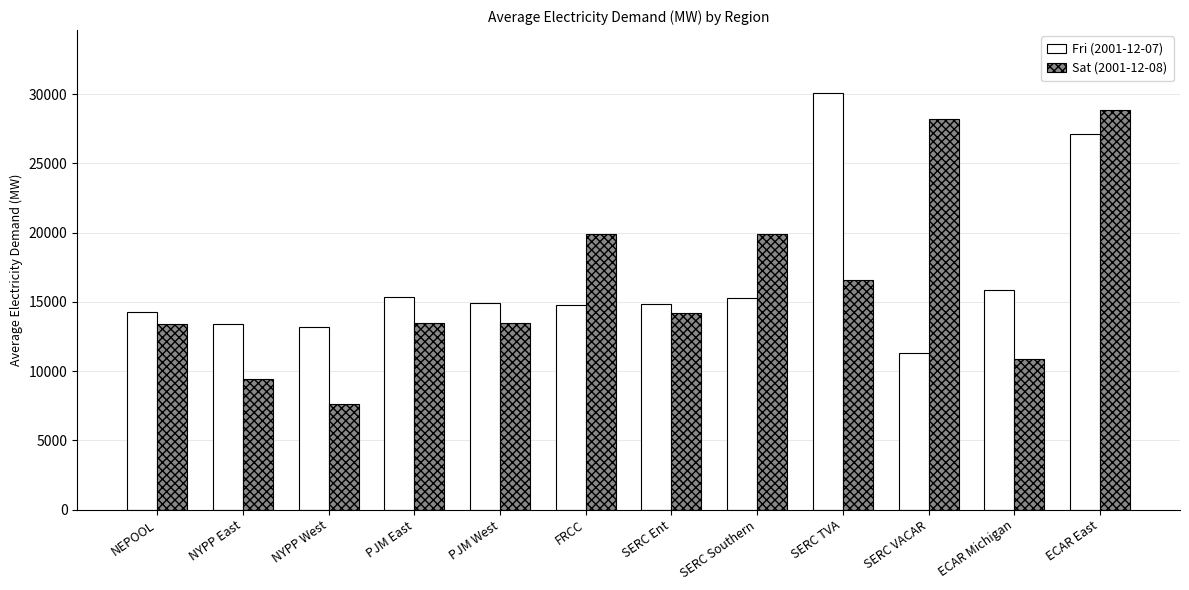

What is the smallest value displayed?

7649.2